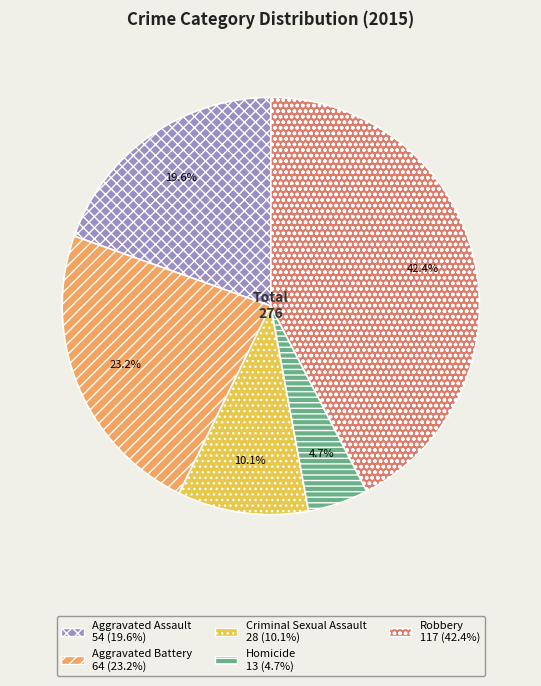

What percentage do Aggravated Assault and Robbery together represent?

62.0%